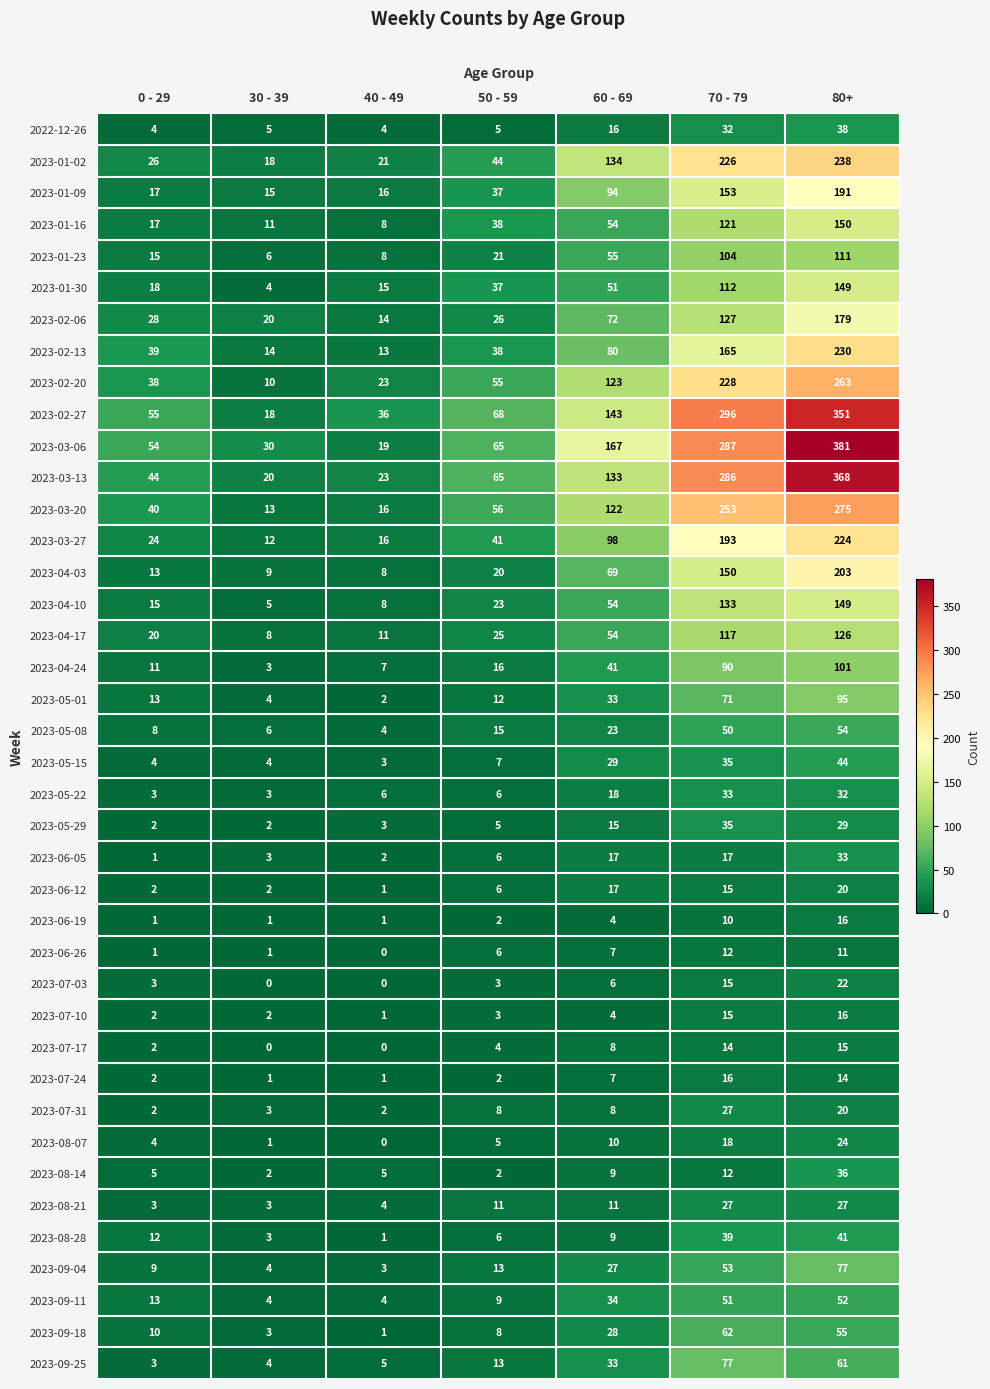

At which category is the sum across all series the highest?

80+